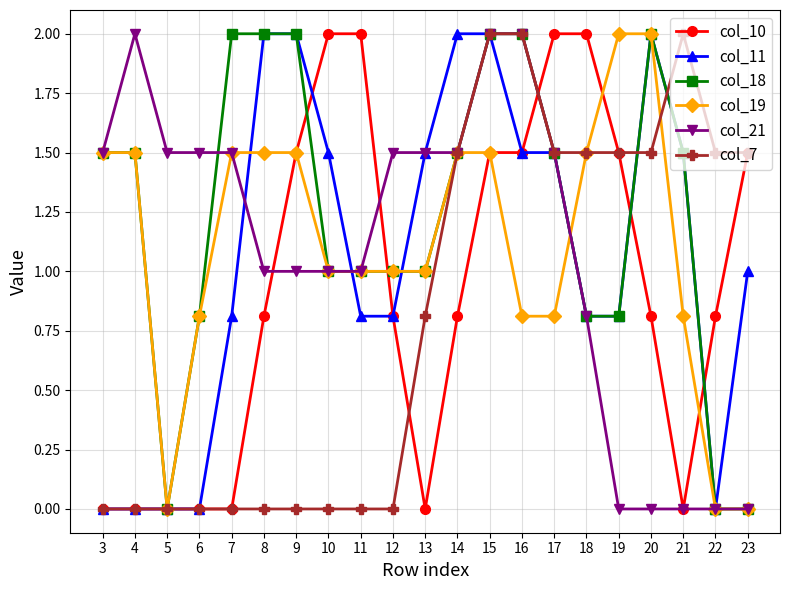

How many categories are shown in the chart?

21